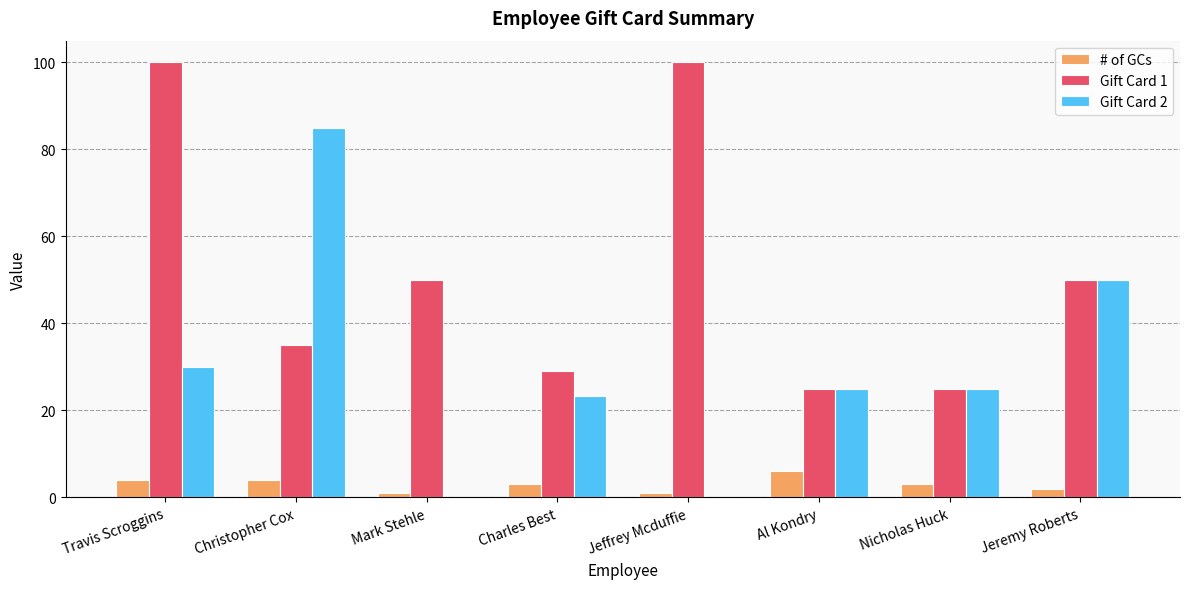

The value of Gift Card 2 at Jeremy Roberts is 50.0. True or false?

True